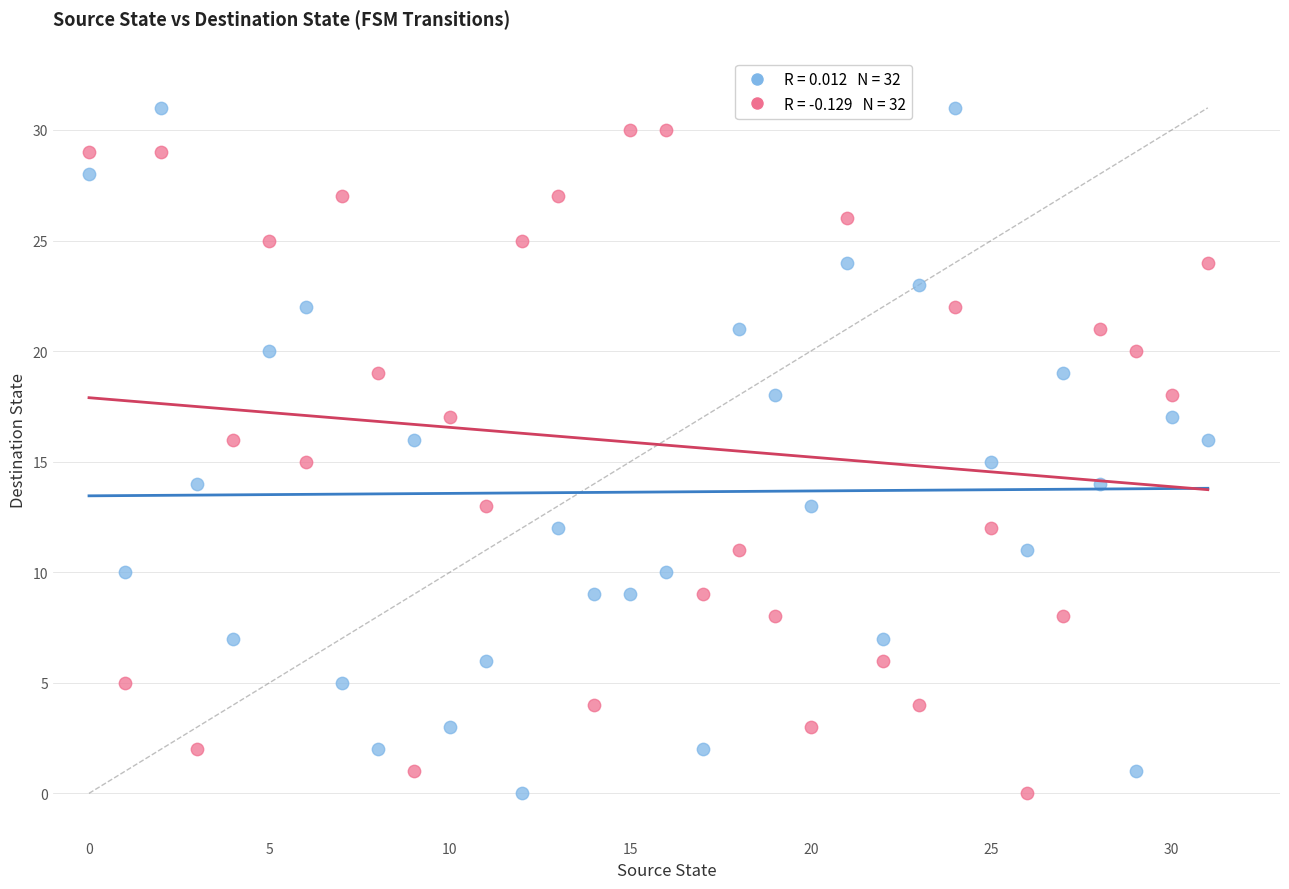

Across all data points, what is the range of Y values (max minus min)?

31